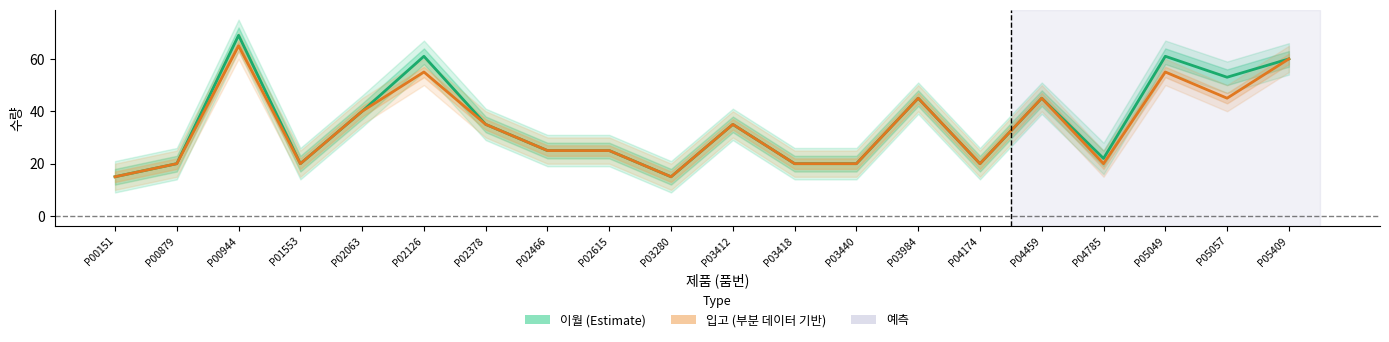

In 입고, how many points are lower than both neighbors (excluding endpoints)?

5